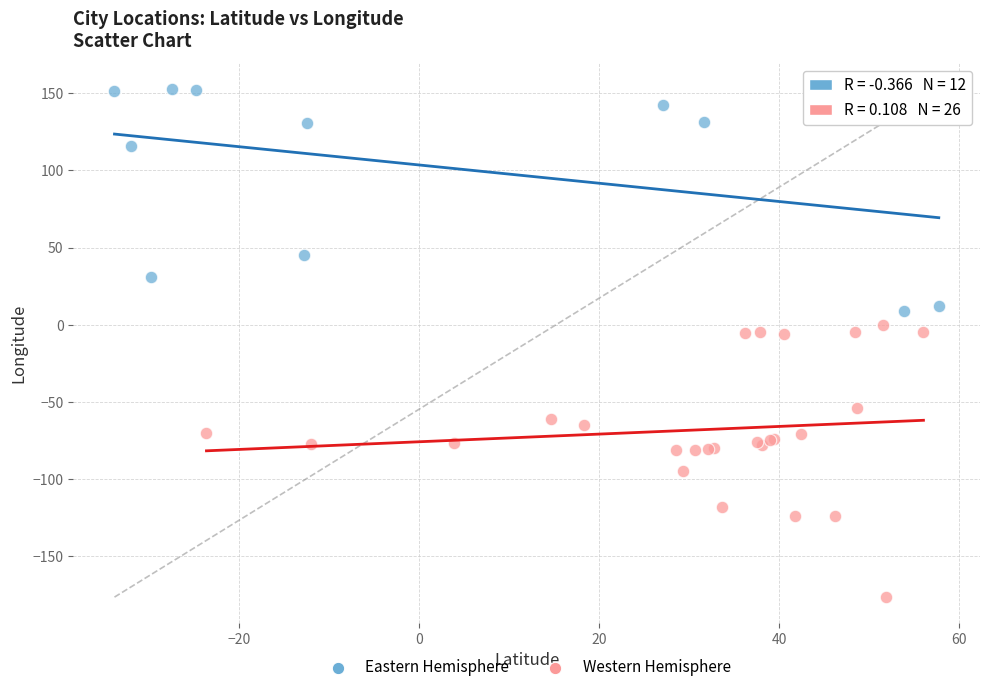

Which series contains the highest Y value?

Eastern Hemisphere